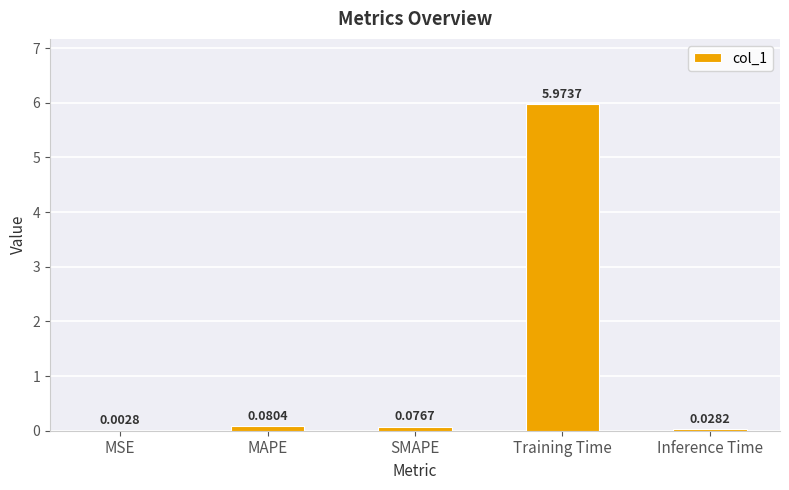

What is the sum of the values at Training Time and MSE?

6.0